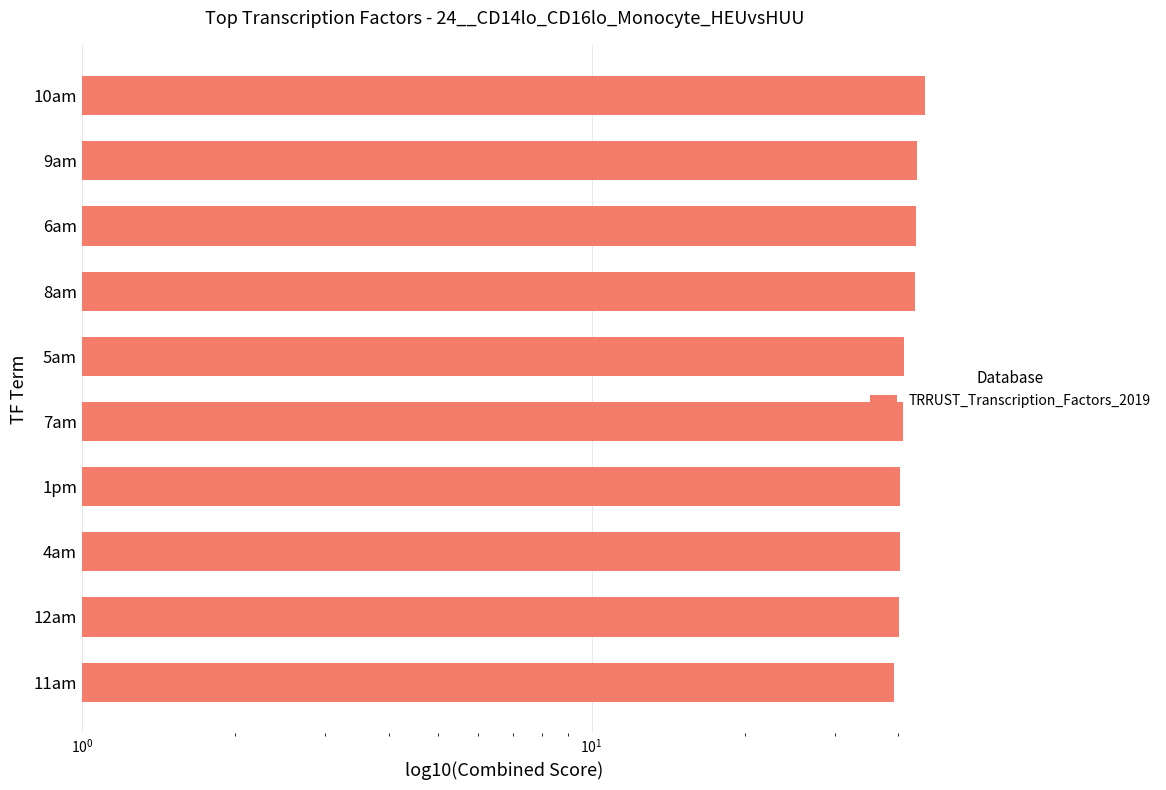

What is the average value?

41.7